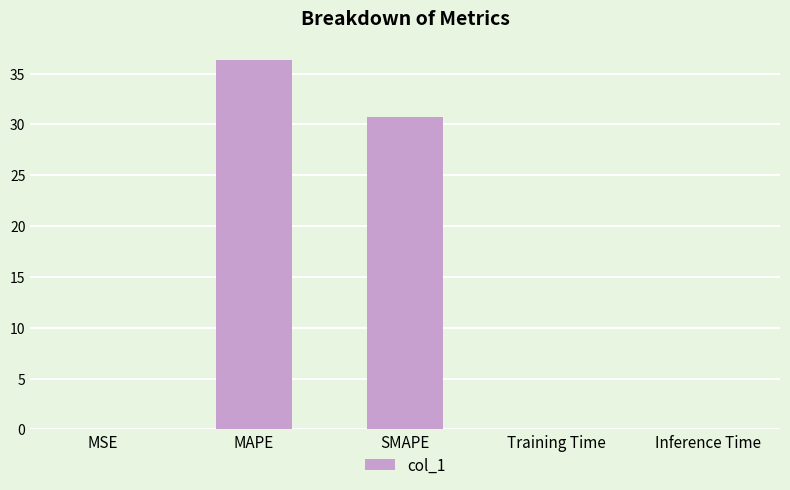

Read the value at SMAPE.

30.8